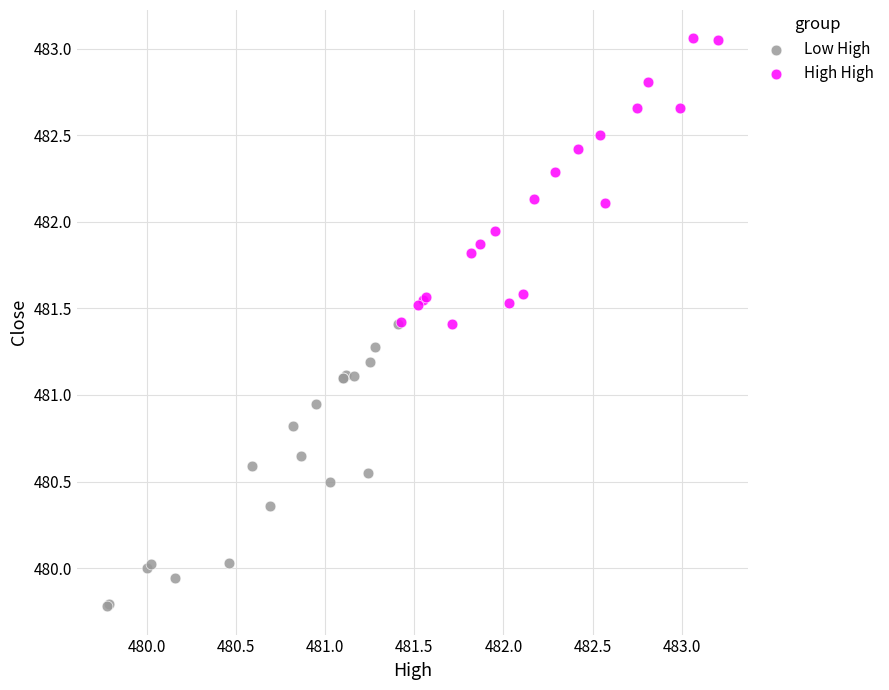

Which series reaches the minimum Y coordinate?

Low High